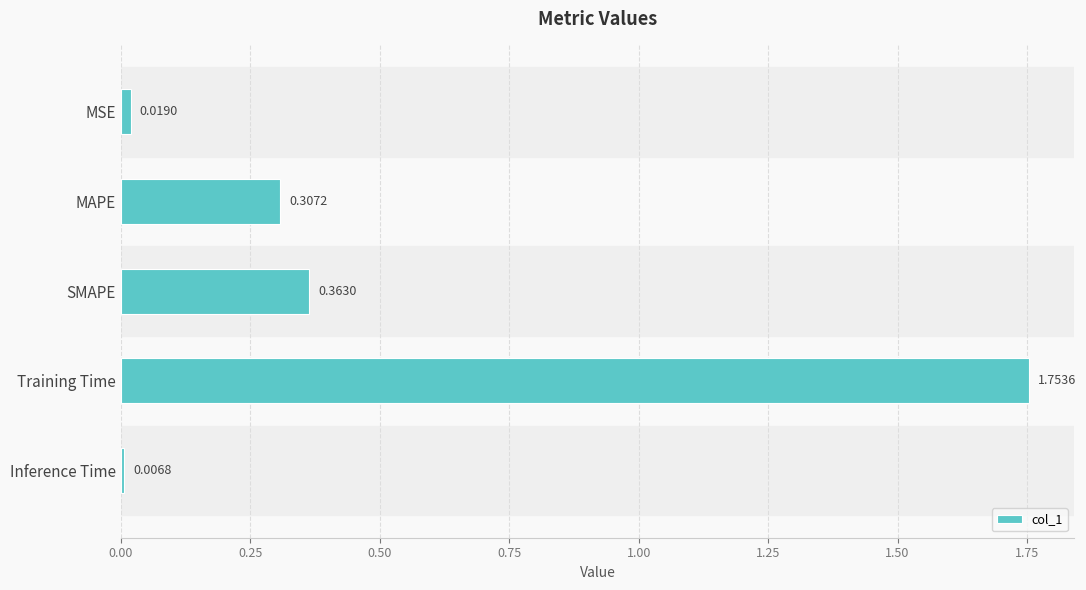

Where is the data nearest to the value 0?

Inference Time